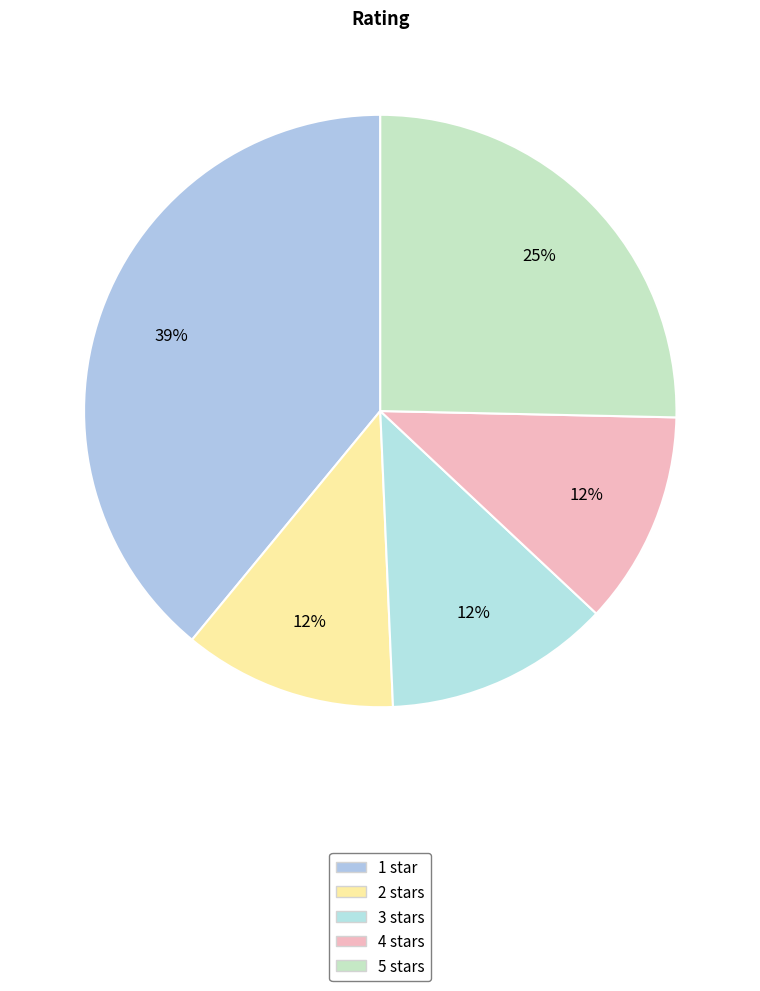

Is there any slice that represents more than half of the pie?

No